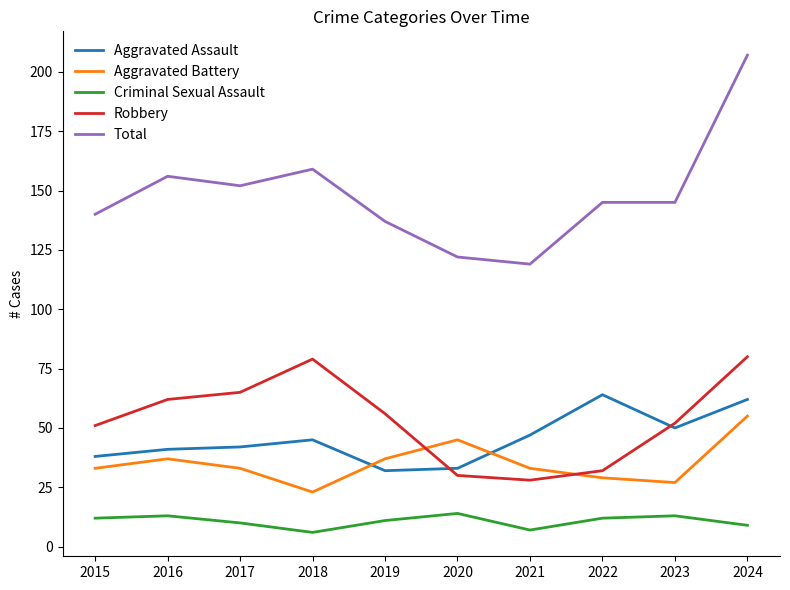

List the series in order of their peak value, highest first.

Total, Robbery, Aggravated Assault, Aggravated Battery, Criminal Sexual Assault